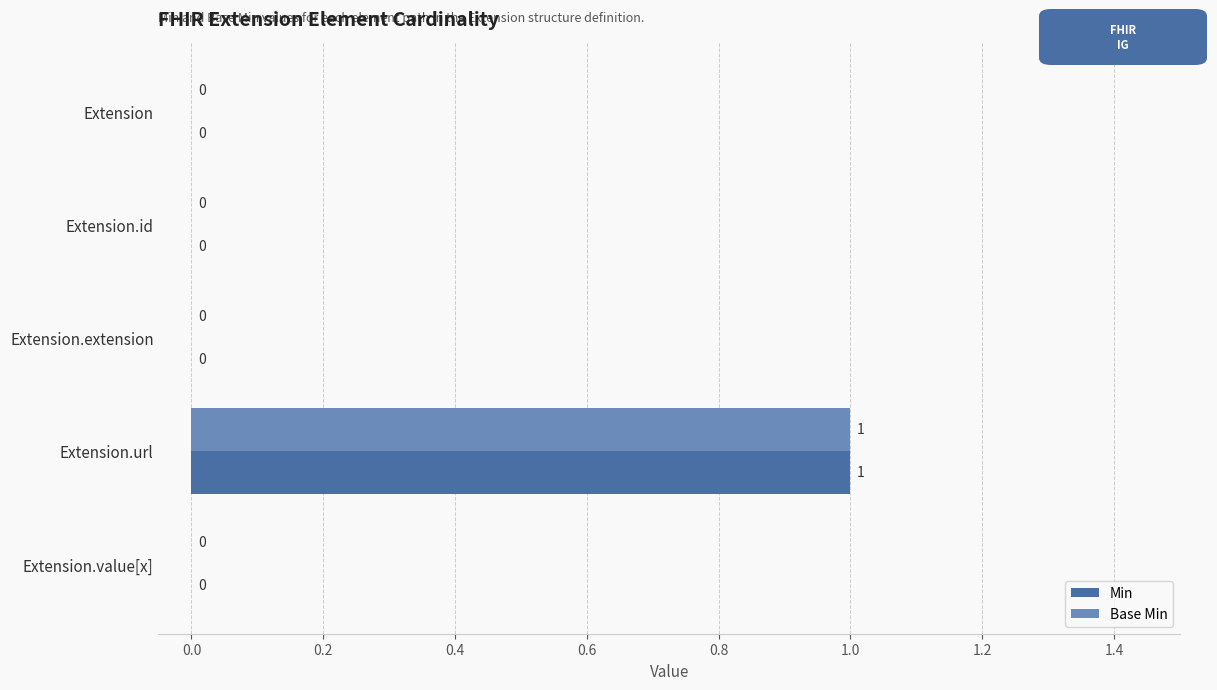

The value of Base Min at Extension is 0. True or false?

True